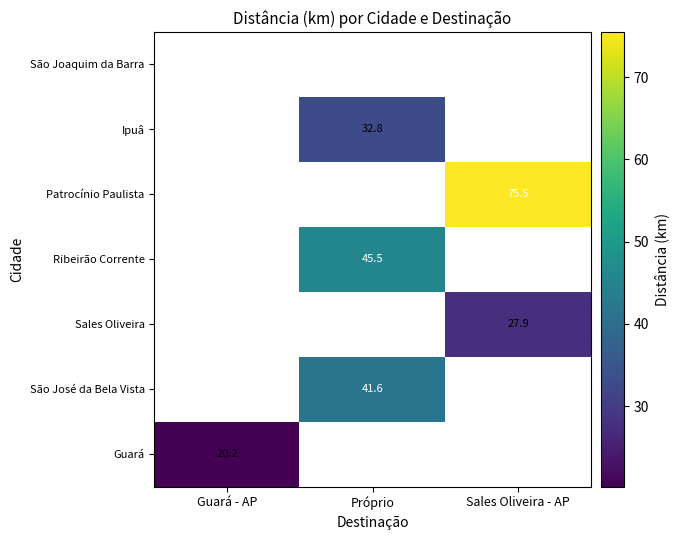

Is it true that Guará equals 33.2 at Guará - AP?

False